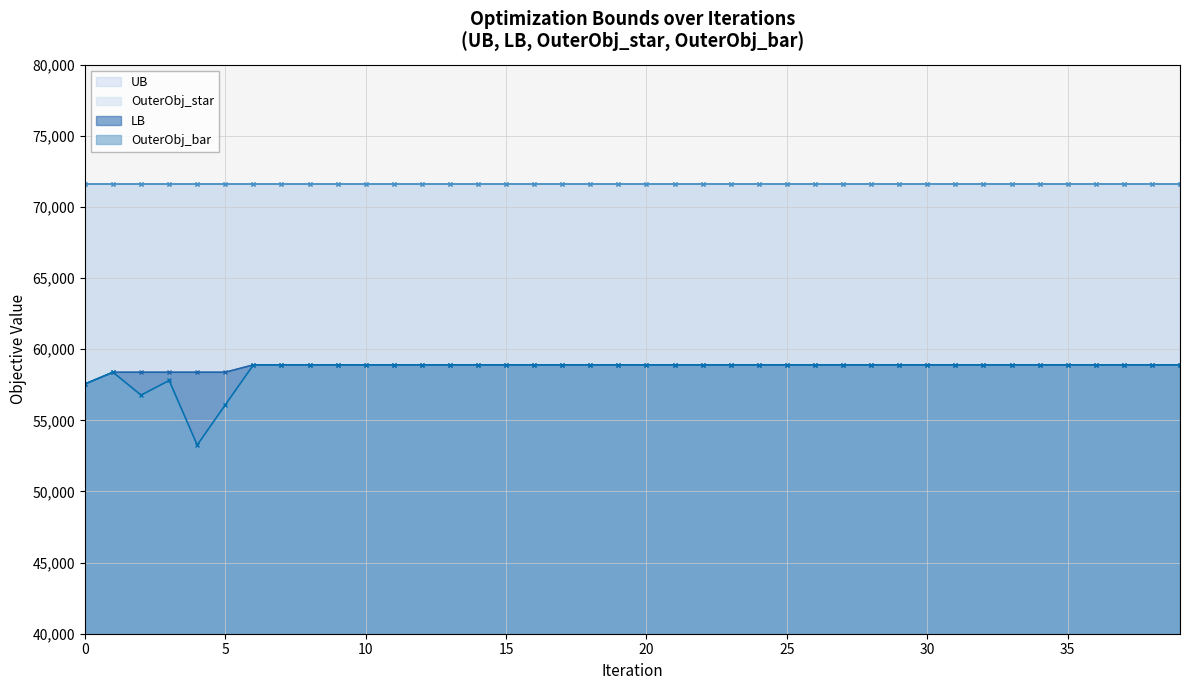

What is the approximate value of LB at 0?

57556